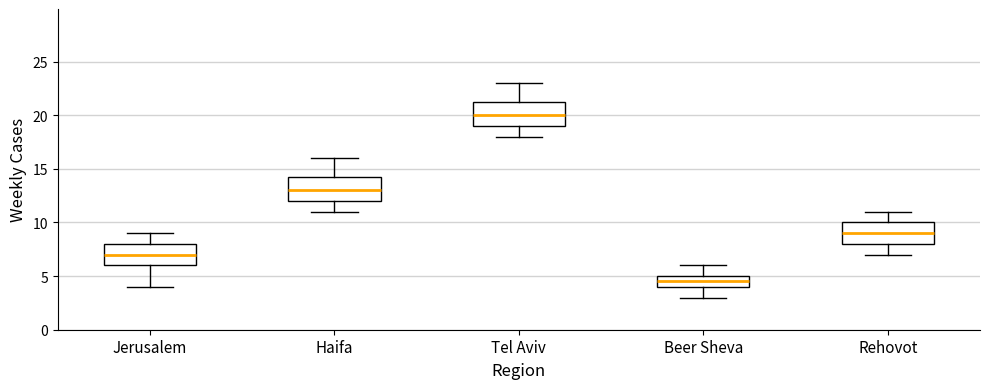

Reading left to right, read every box against the y-axis: the position of its median line, the range the box covers, and the ends of its whiskers. The values are not printed on the chart, so give them approximately, as read against the axis.

Jerusalem: median 7.0, box 6.0 to 8.0, whiskers 4.0 to 9.0
Haifa: median 13.0, box 12.0 to 14.5, whiskers 11.0 to 16.0
Tel Aviv: median 20.0, box 19.0 to 21.5, whiskers 18.0 to 23.0
Beer Sheva: median 4.5, box 4.0 to 5.0, whiskers 3.0 to 6.0
Rehovot: median 9.0, box 8.0 to 10.0, whiskers 7.0 to 11.0